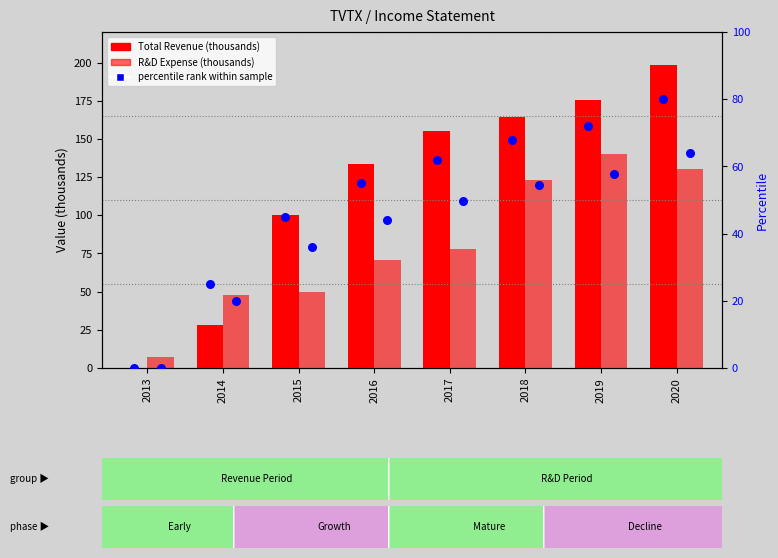

What is the total value across all series at 2017?

294.7